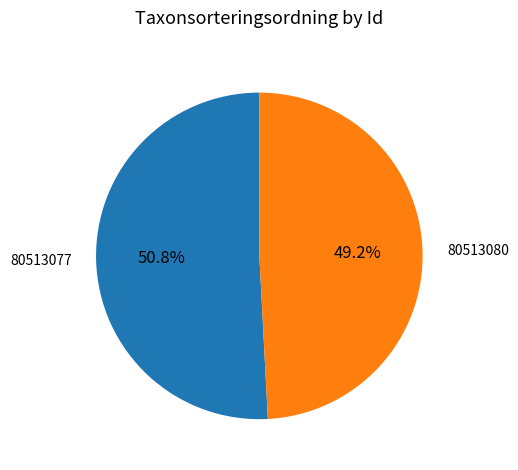

What is the largest slice in the pie chart?

80513077